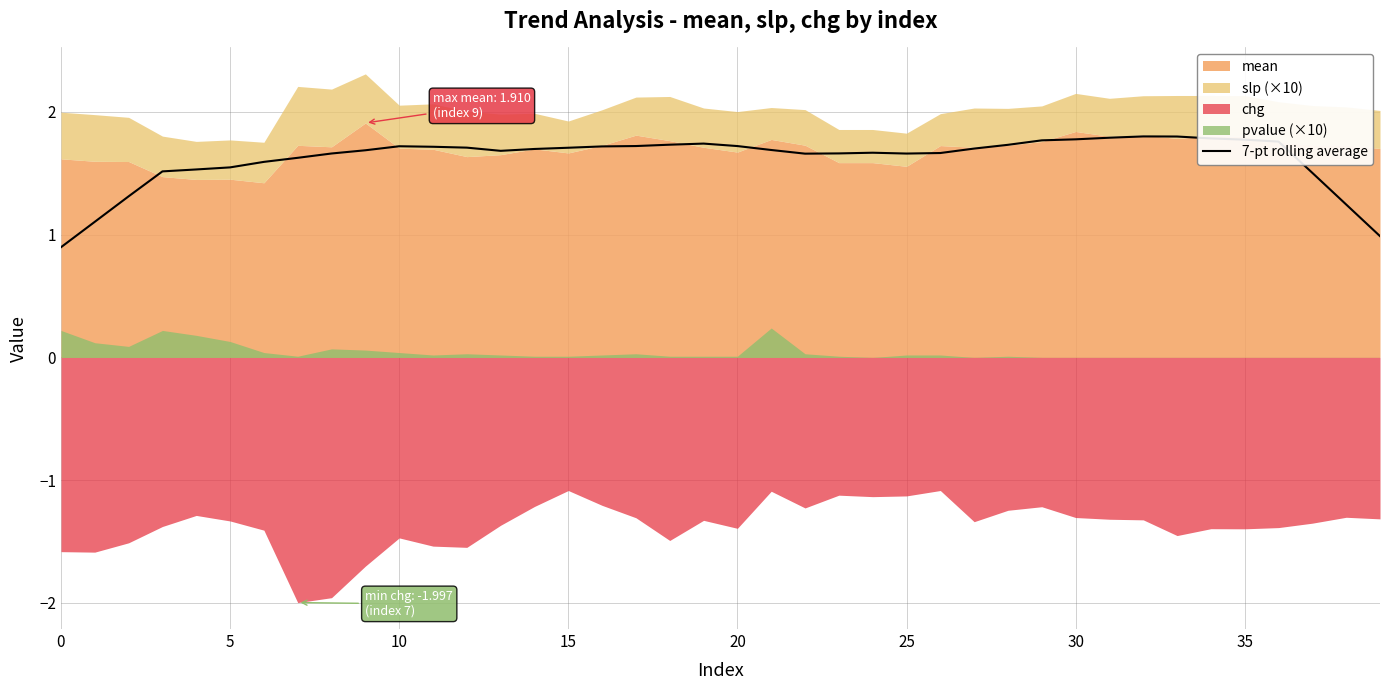

What is the minimum value for 7-pt rolling average?

0.9